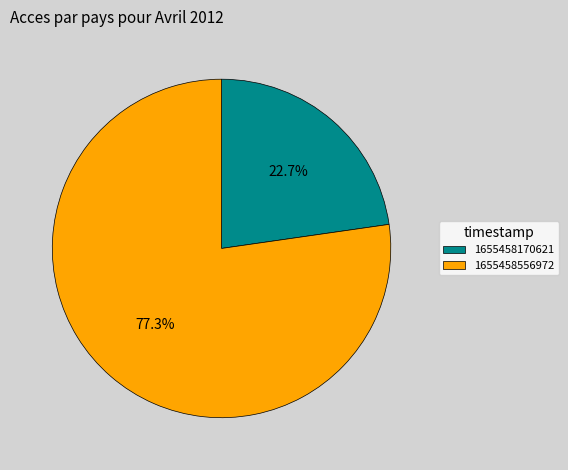

What is the ratio of the value at 1655458170621 to the value at 1655458556972?

0.3